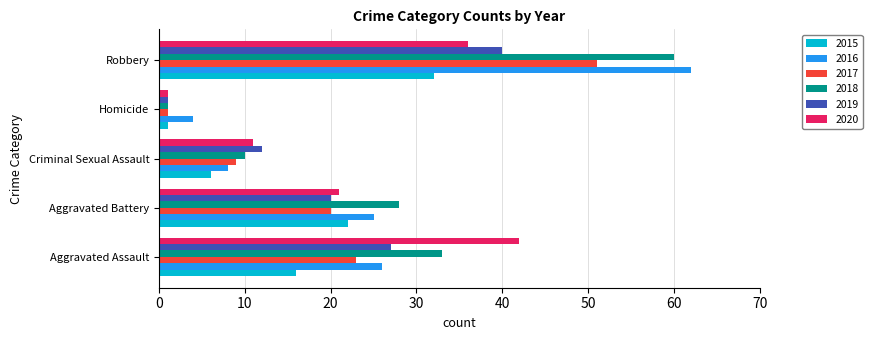

Which series has the widest spread of values?

2018